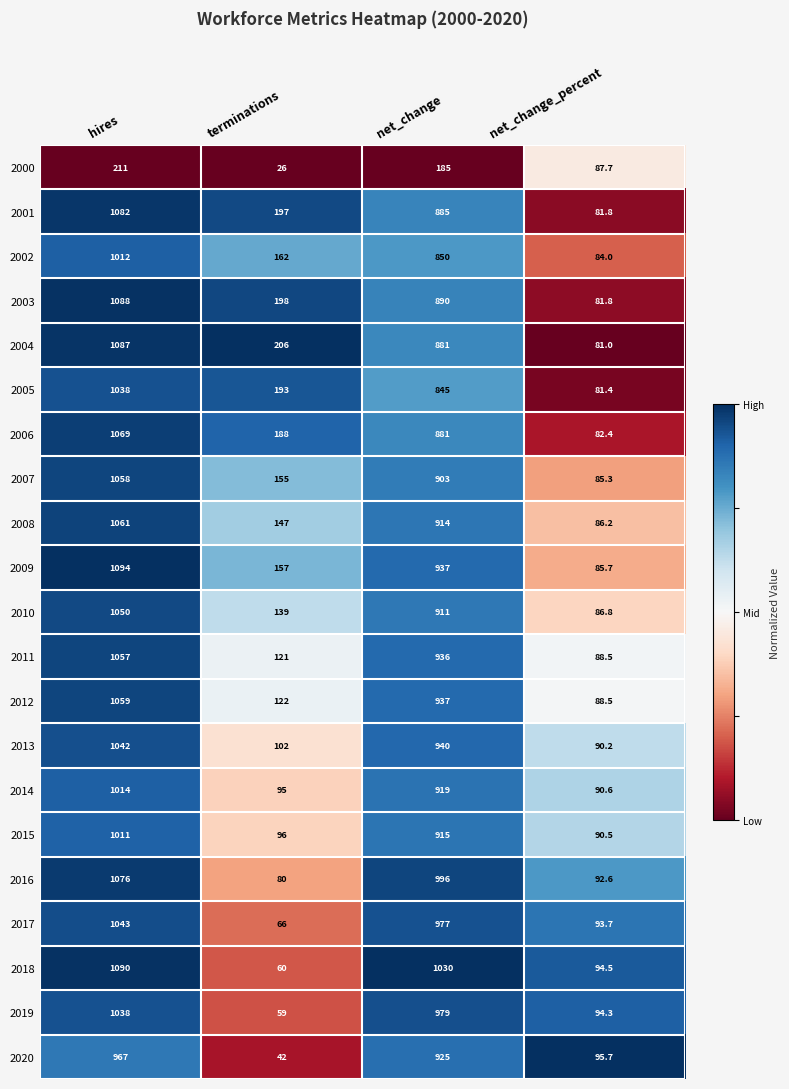

At which label is 2001 closest to 581?

net_change